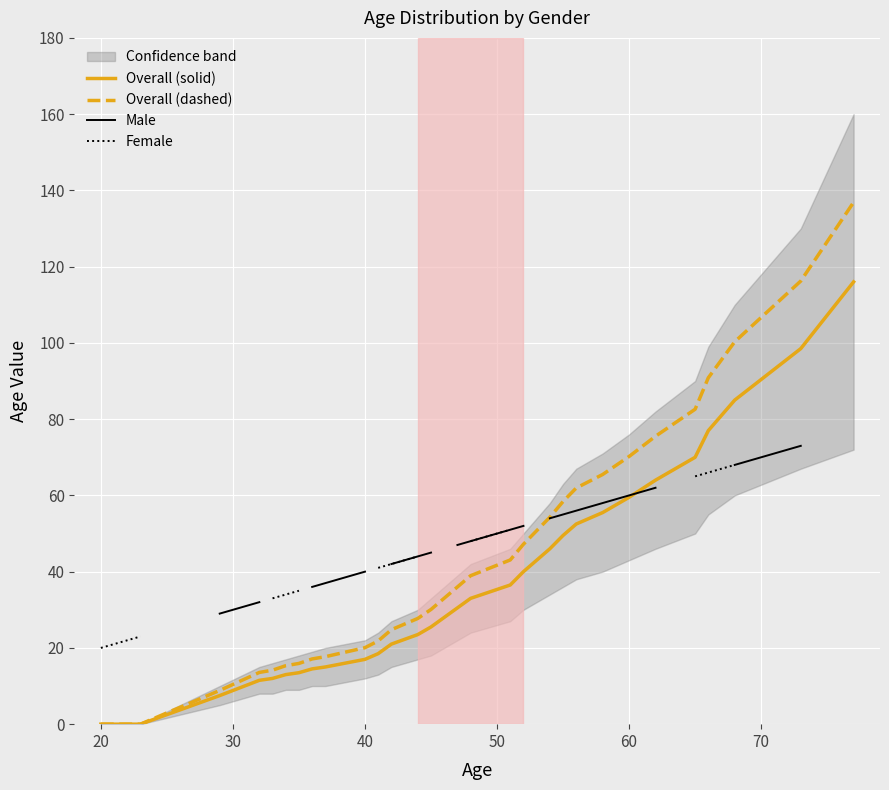

True or false: Overall (solid) has more than 1 interior local peaks.

False